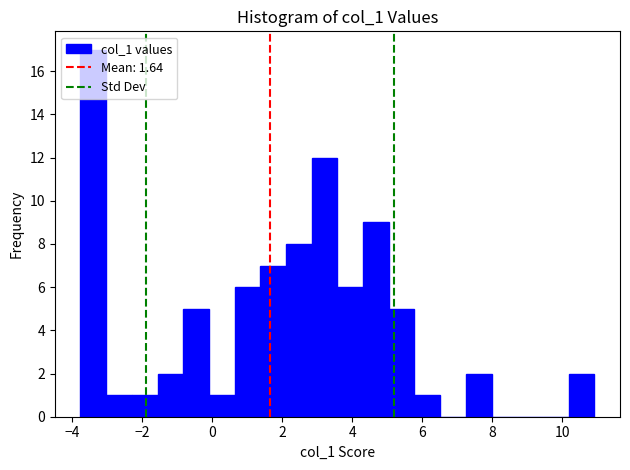

Around what value on the x-axis is the tallest bar? Give the approximate position of its centre, as read against the axis.

-3.4